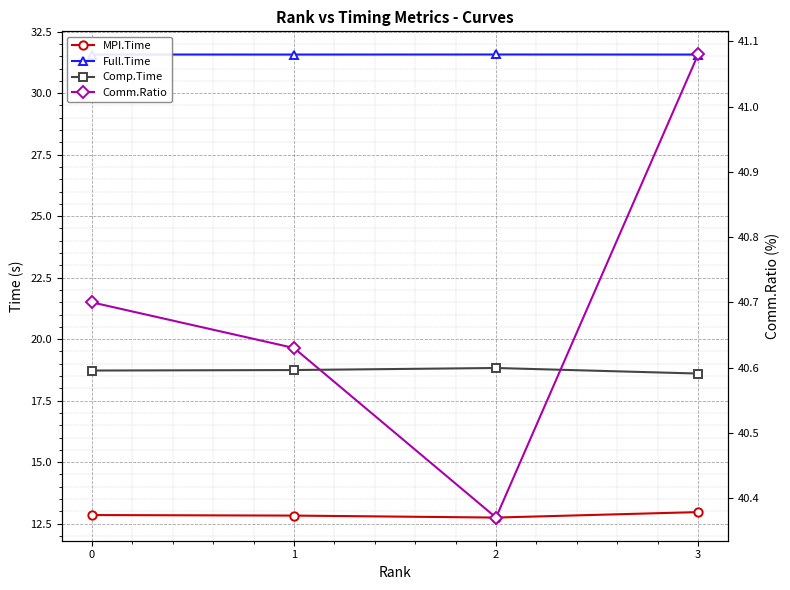

What is the sum of the Full.Time values at 1 and 0?

63.1